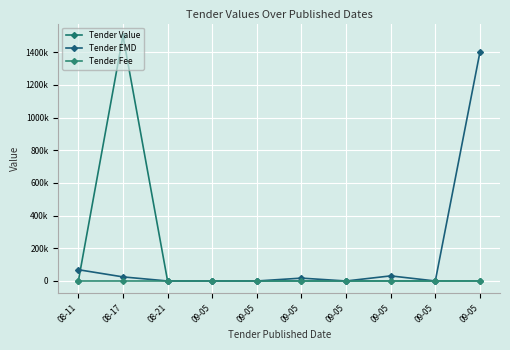

Reading left to right, extract all data points from this chart.

Tender Value: 08-11=0	08-17=1500000	08-21=0	09-05=0	09-05=0	09-05=0	09-05=0	09-05=0	09-05=0	09-05=0
Tender EMD: 08-11=69000	08-17=25000	08-21=0	09-05=0	09-05=0	09-05=17500	09-05=0	09-05=31200	09-05=0	09-05=1400000
Tender Fee: 08-11=0	08-17=0	08-21=0	09-05=0	09-05=0	09-05=0	09-05=0	09-05=0	09-05=0	09-05=0